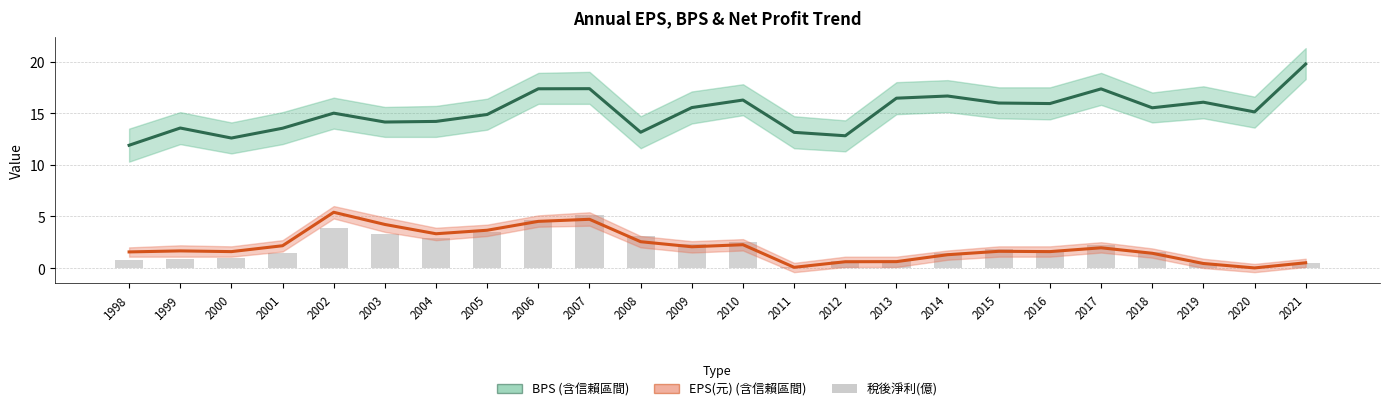

Rank the categories by 稅後淨利(億) value from highest to lowest.

2007, 2006, 2002, 2005, 2003, 2008, 2004, 2010, 2009, 2017, 2015, 2016, 2018, 2014, 2001, 2000, 1999, 1998, 2013, 2012, 2021, 2019, 2011, 2020